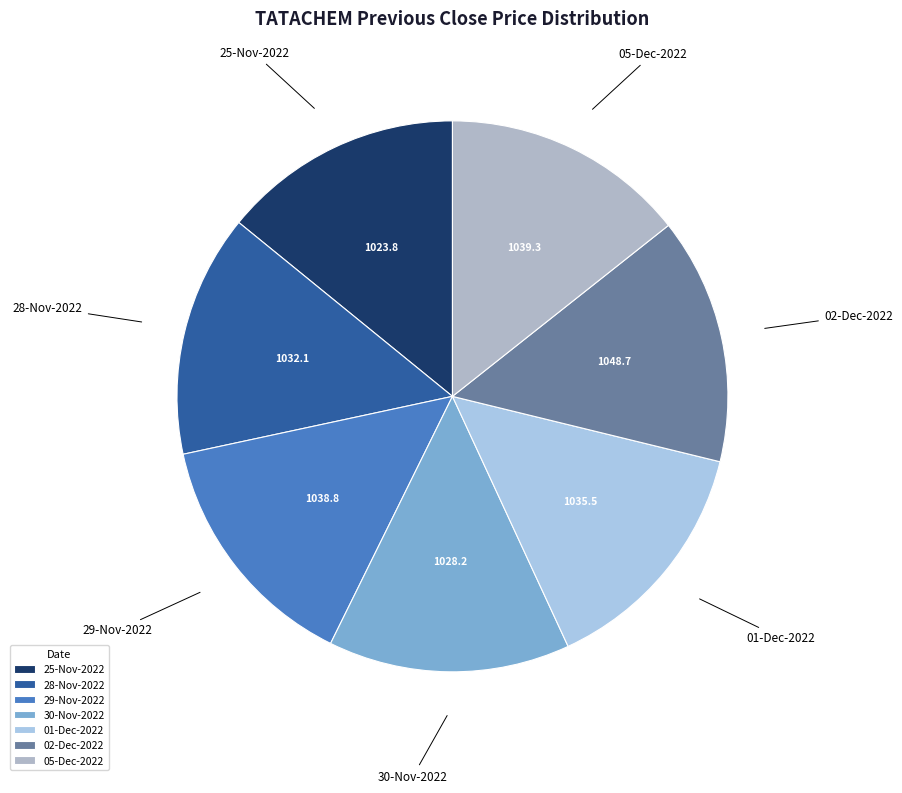

True or false: 29-Nov-2022 accounts for 14% of the total.

True